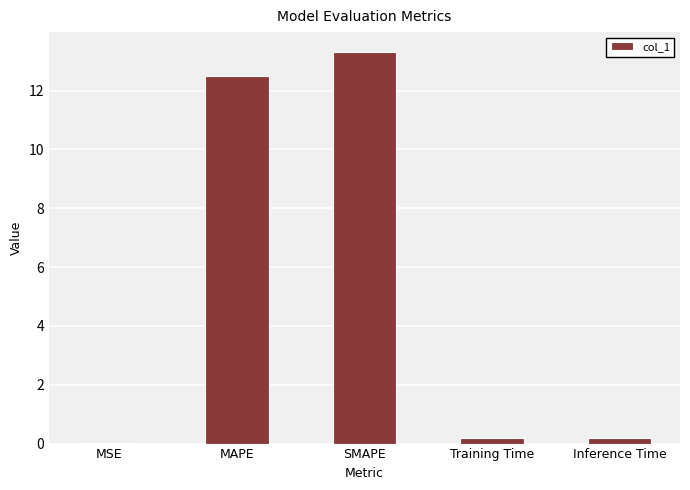

The value at SMAPE is 20.3. True or false?

False